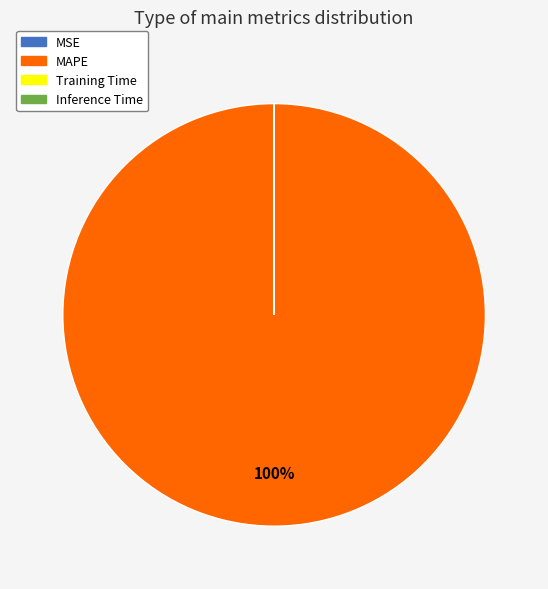

Which category has the biggest portion of the pie?

MAPE